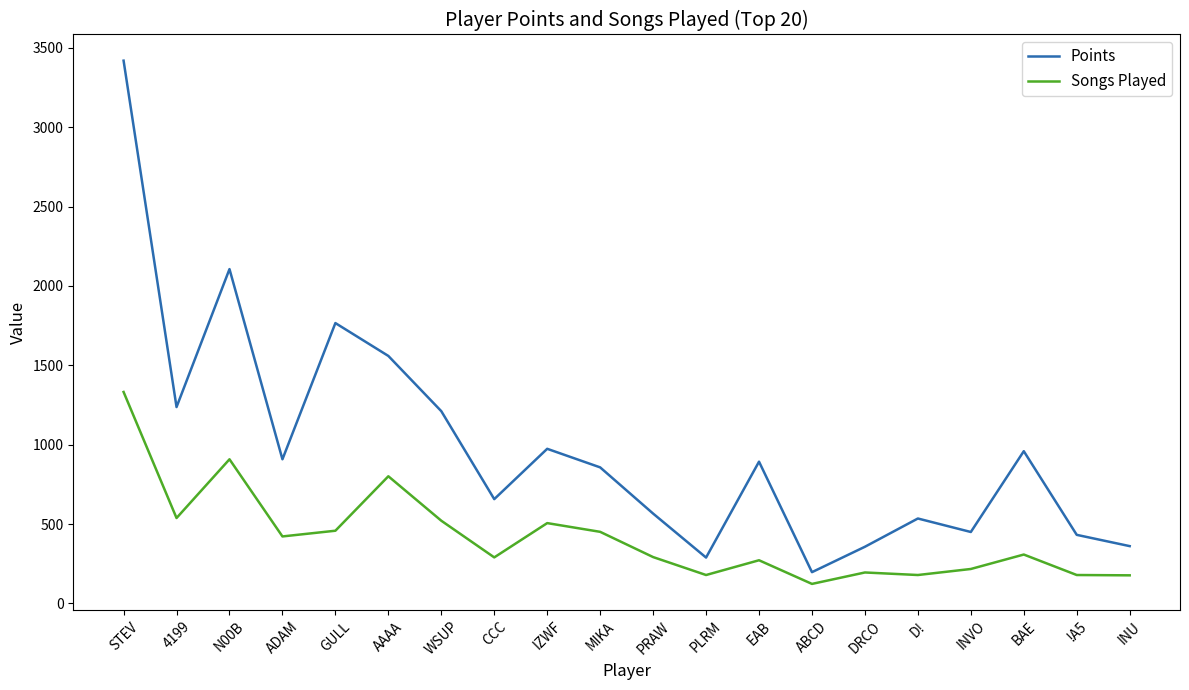

Does the chart have visible grid lines?

No